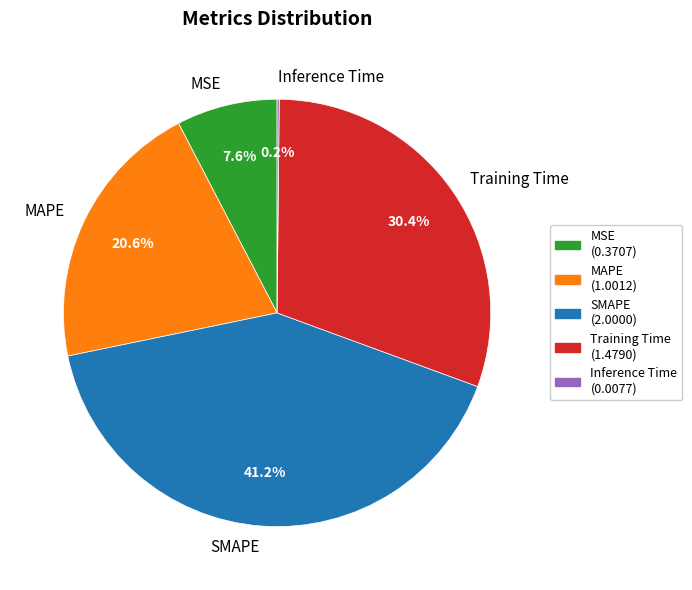

Does MSE represent more than half of the total?

No